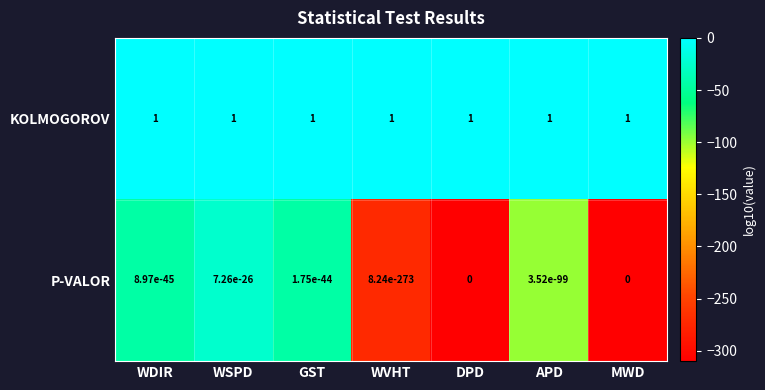

Which series has the largest total across all categories?

KOLMOGOROV